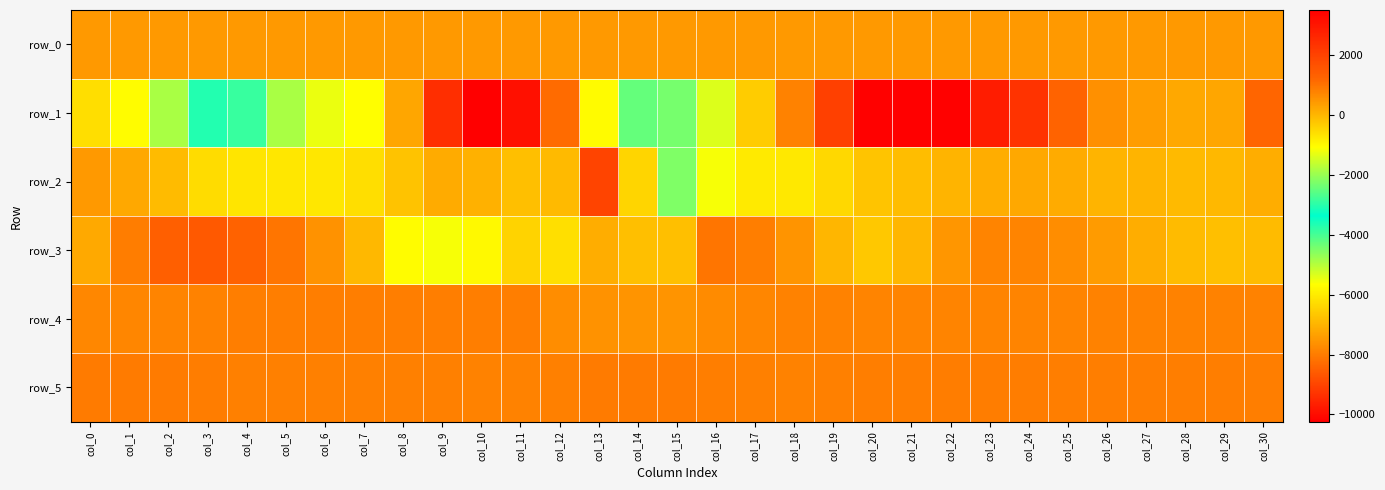

What is the difference between the maximum and second lowest values in the row_0 series?

1.4